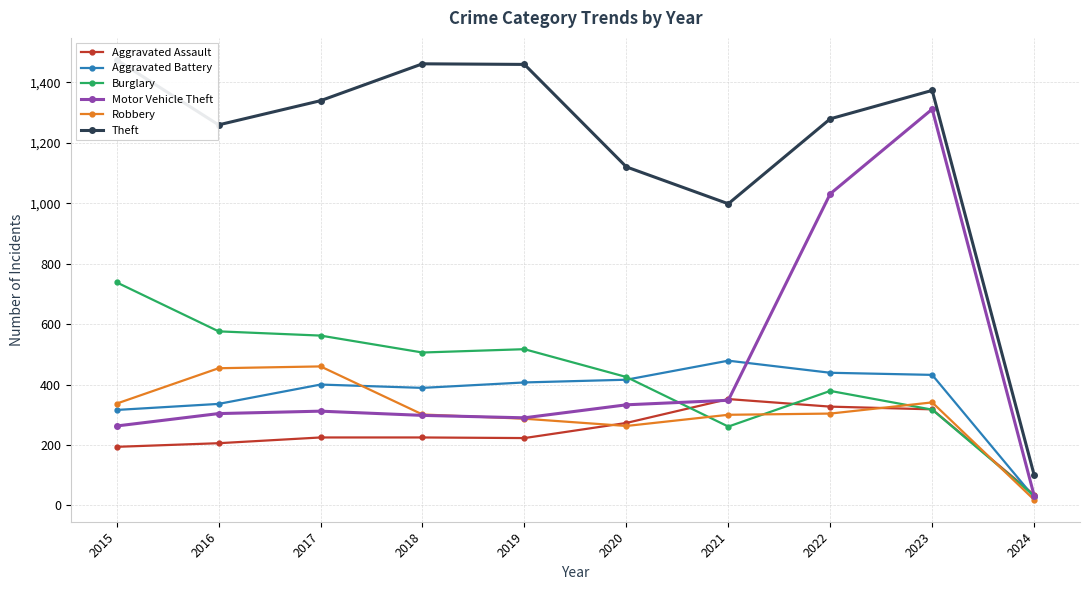

At which label is Aggravated Battery closest to 253?

2015